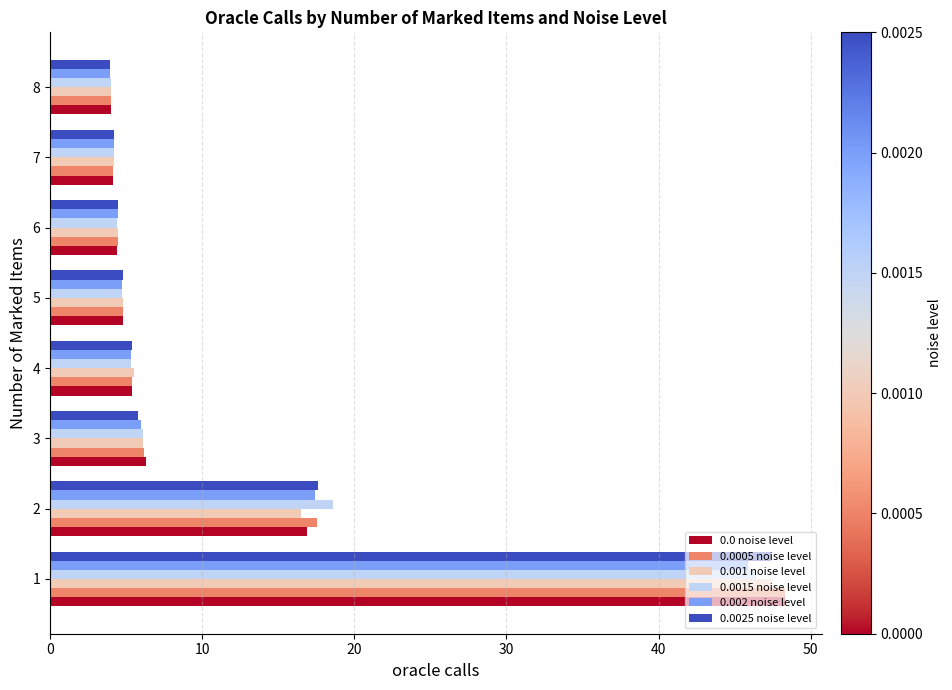

The value of 0.0015 noise level at 6 is 4.4. True or false?

True